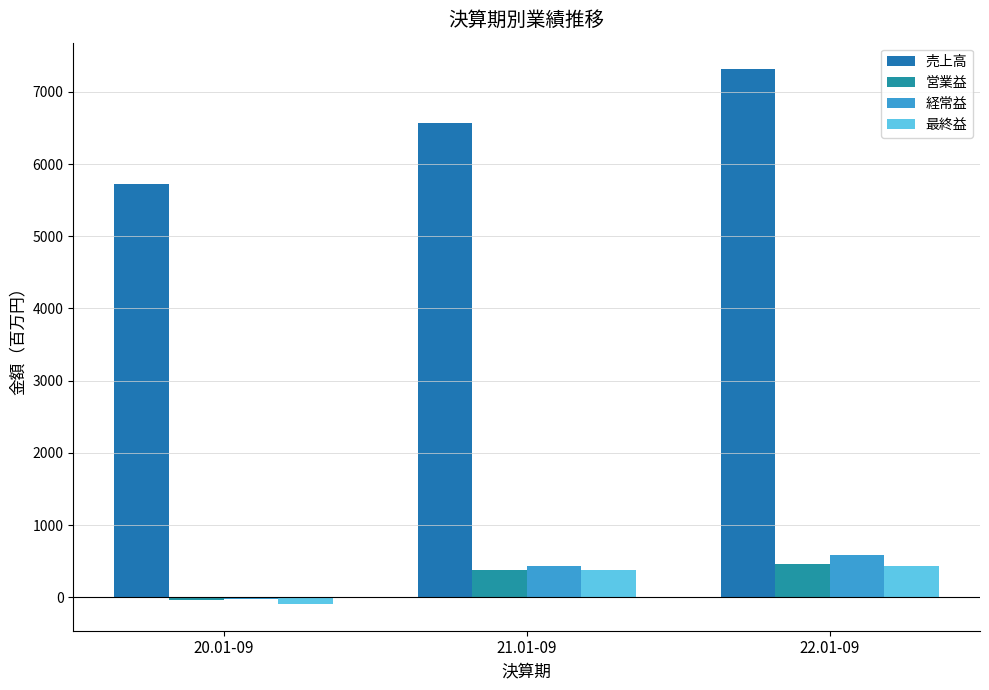

Reading left to right, what are all the values shown in this chart?

売上高: 20.01-09=5719	21.01-09=6566	22.01-09=7311
営業益: 20.01-09=-36	21.01-09=381	22.01-09=455
経常益: 20.01-09=-17	21.01-09=431	22.01-09=588
最終益: 20.01-09=-93	21.01-09=374	22.01-09=435